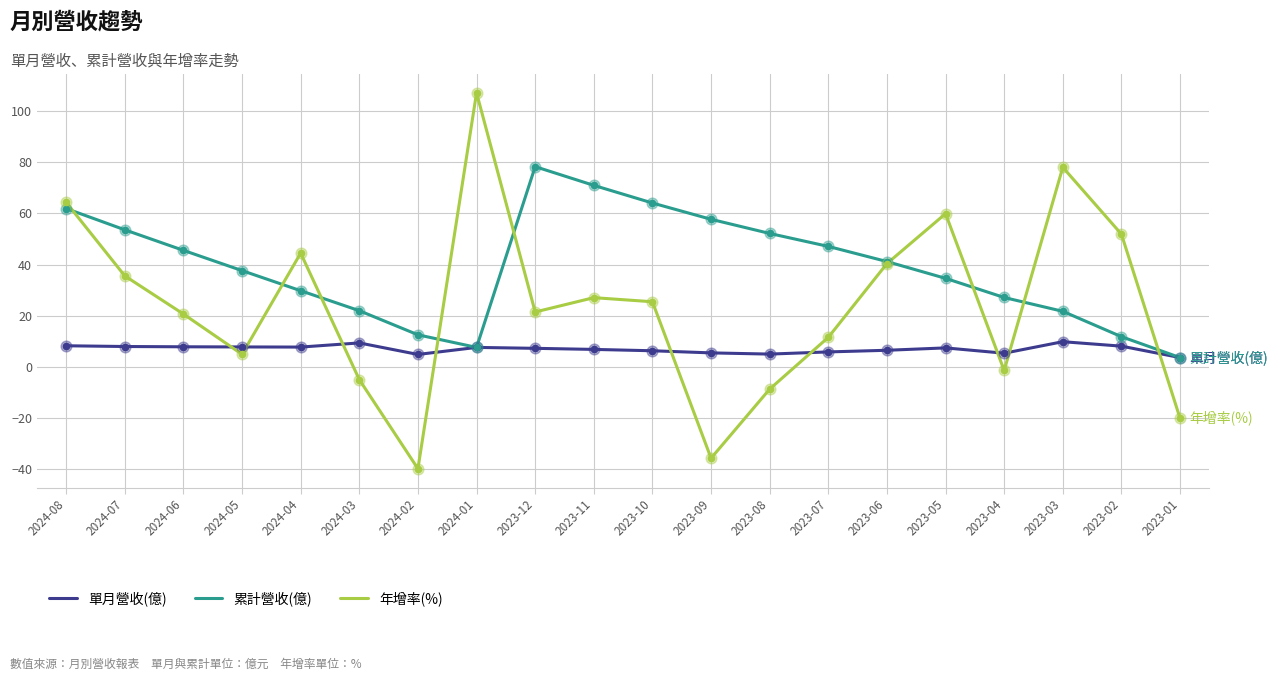

What are all the series names shown in the legend?

單月營收(億), 累計營收(億), 年增率(%)